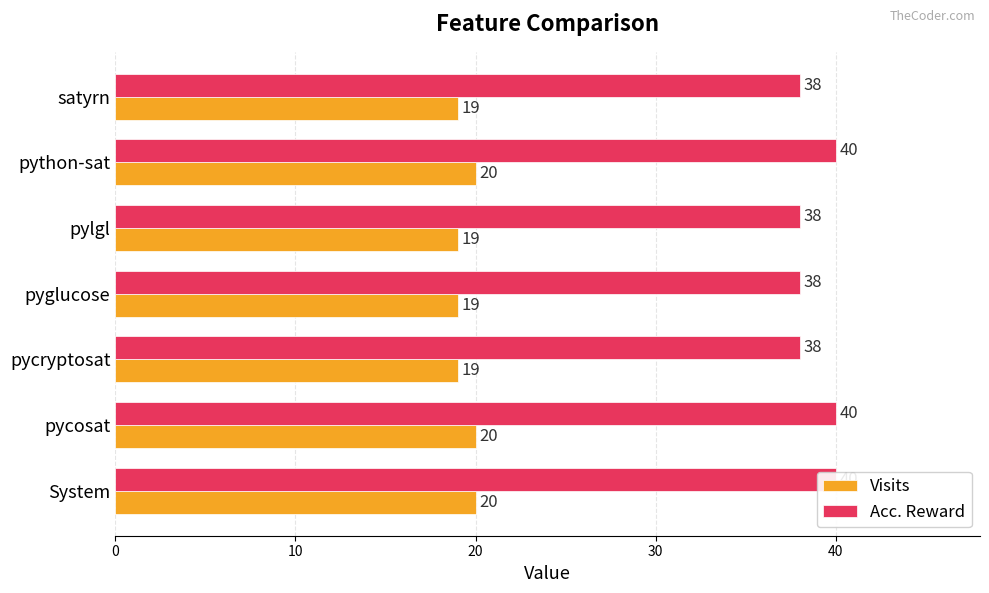

List the series in order of their peak value, lowest first.

Visits, Acc. Reward